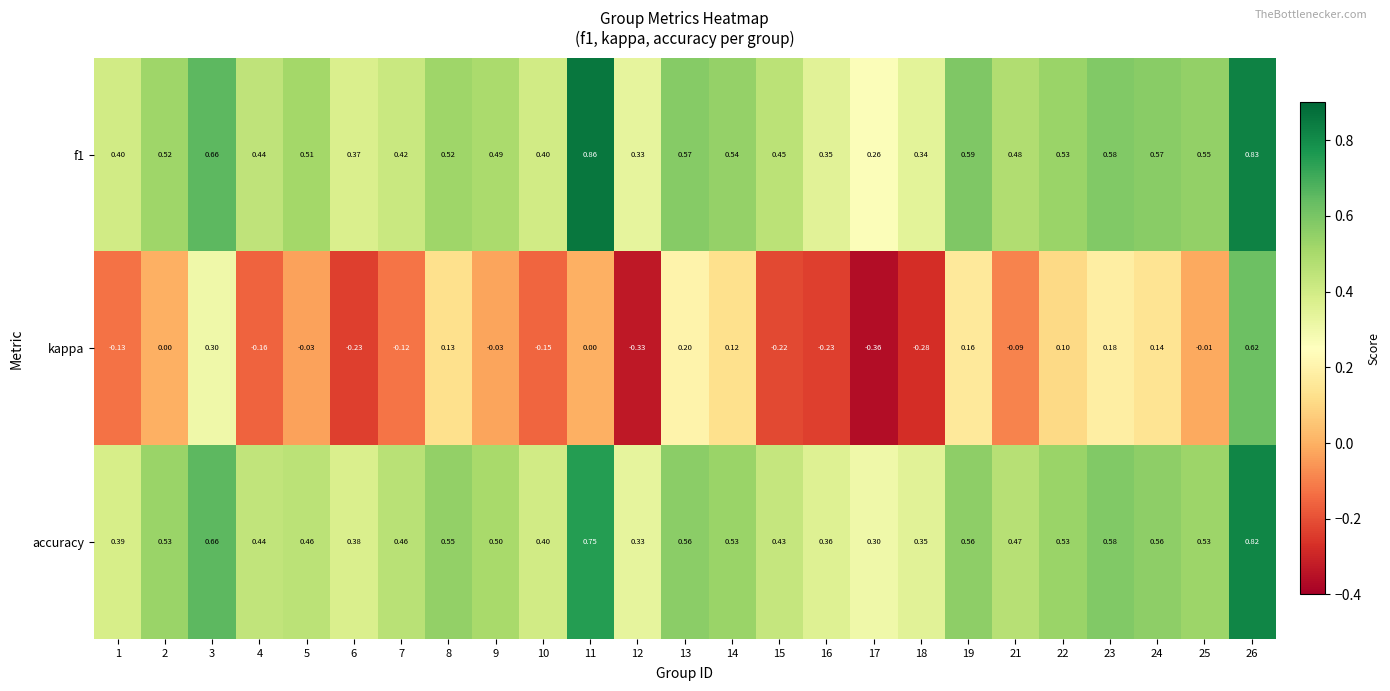

Between 14 and 17, which series saw the biggest shift?

kappa